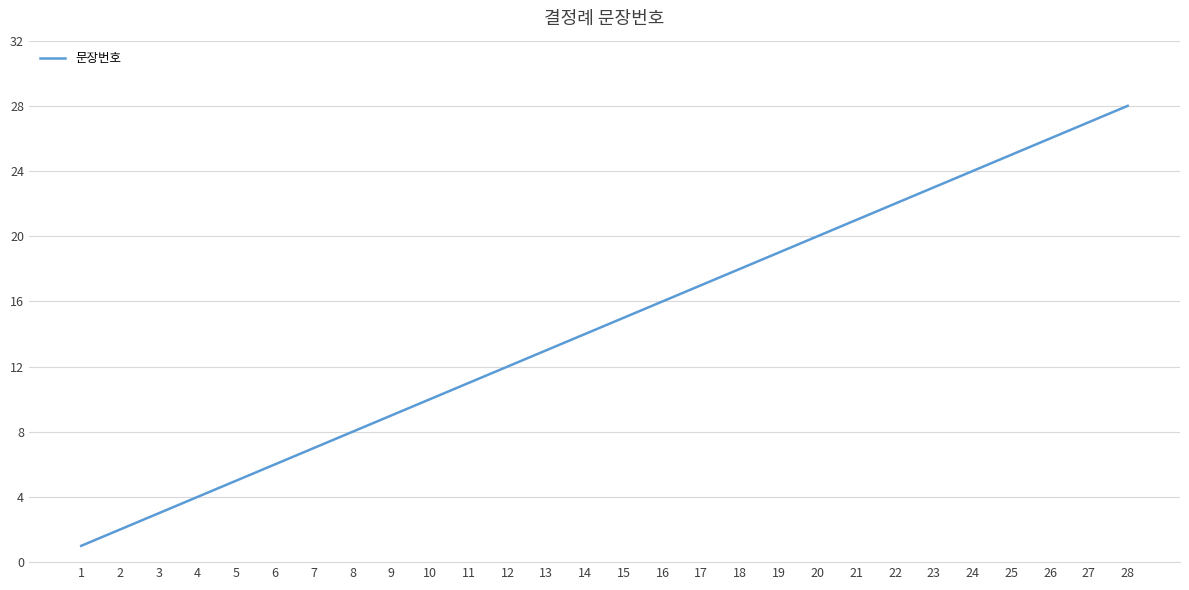

Count the number of categories in the chart.

28